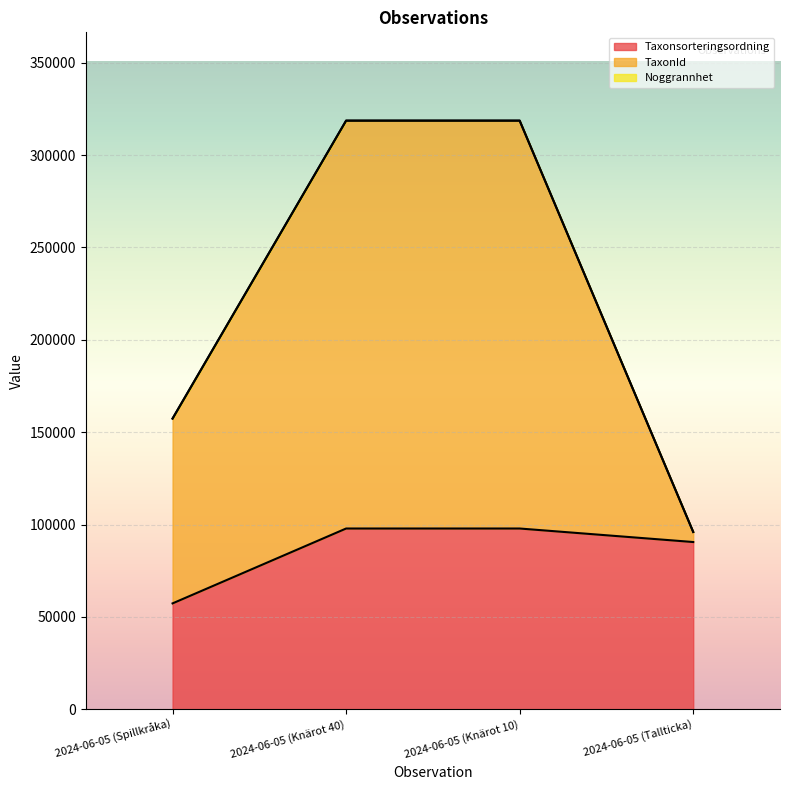

At which label does Taxonsorteringsordning reach its minimum?

2024-06-05 (Spillkråka)